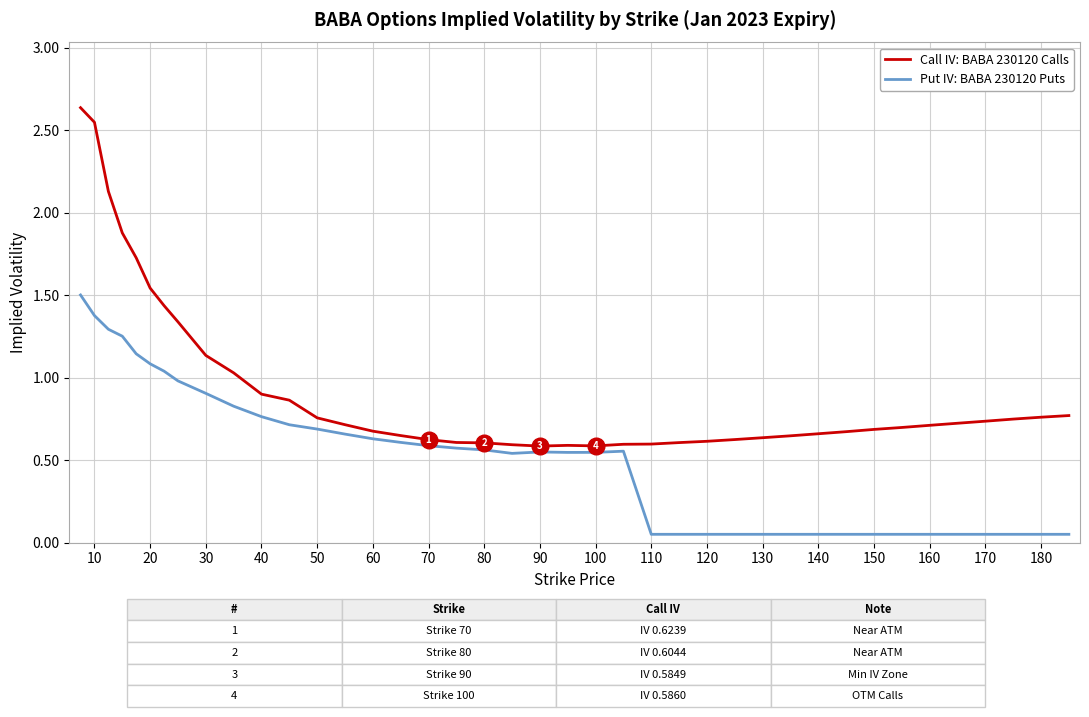

True or false: Call IV: BABA 230120 Calls and Put IV: BABA 230120 Puts intersect in this chart.

False